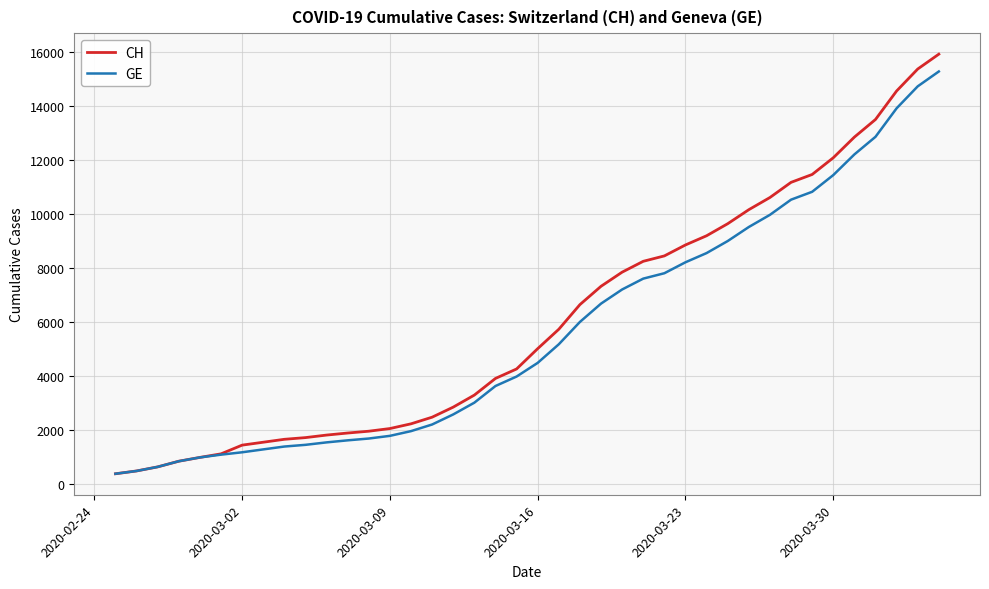

Which series has the widest spread of values?

CH